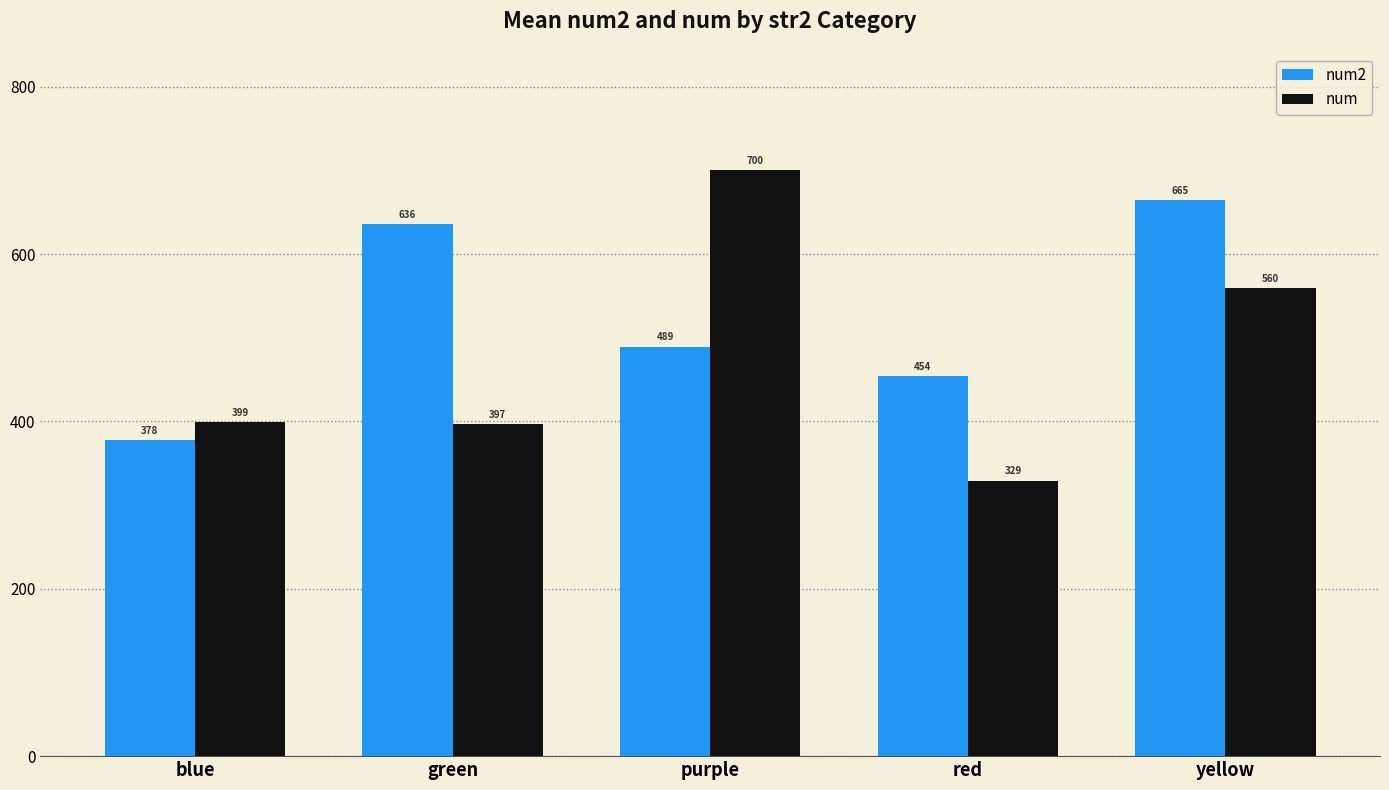

What is the smallest value displayed?

329.2